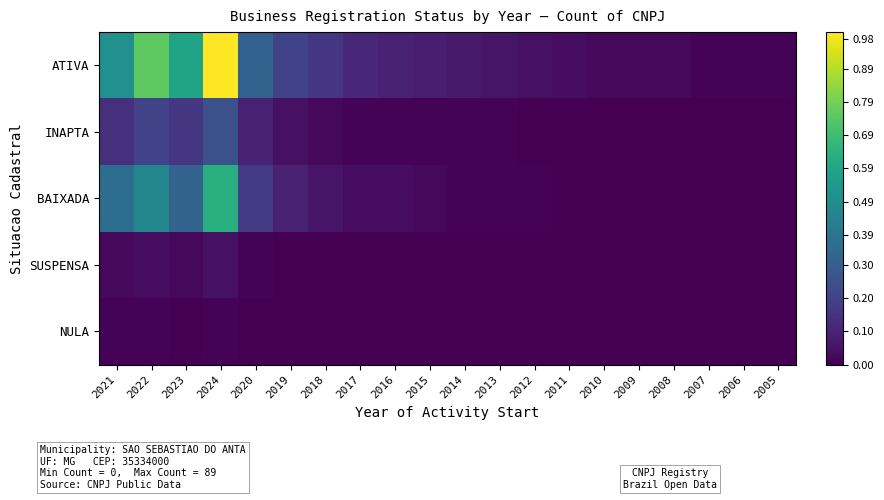

Reading right to left, what are all the values shown in this chart?

ATIVA: 2005=0.0	2006=0.0	2007=0.0	2008=0.0	2009=0.0	2010=0.0	2011=0.0	2012=0.0	2013=0.1	2014=0.1	2015=0.1	2016=0.1	2017=0.1	2018=0.2	2019=0.2	2020=0.3	2024=1.0	2023=0.6	2022=0.8	2021=0.5
INAPTA: 2005=0.0	2006=0.0	2007=0.0	2008=0.0	2009=0.0	2010=0.0	2011=0.0	2012=0.0	2013=0.0	2014=0.0	2015=0.0	2016=0.0	2017=0.0	2018=0.0	2019=0.0	2020=0.1	2024=0.2	2023=0.2	2022=0.2	2021=0.1
BAIXADA: 2005=0.0	2006=0.0	2007=0.0	2008=0.0	2009=0.0	2010=0.0	2011=0.0	2012=0.0	2013=0.0	2014=0.0	2015=0.0	2016=0.0	2017=0.0	2018=0.1	2019=0.1	2020=0.2	2024=0.6	2023=0.3	2022=0.5	2021=0.4
SUSPENSA: 2005=0.0	2006=0.0	2007=0.0	2008=0.0	2009=0.0	2010=0.0	2011=0.0	2012=0.0	2013=0.0	2014=0.0	2015=0.0	2016=0.0	2017=0.0	2018=0.0	2019=0.0	2020=0.0	2024=0.0	2023=0.0	2022=0.0	2021=0.0
NULA: 2005=0.0	2006=0.0	2007=0.0	2008=0.0	2009=0.0	2010=0.0	2011=0.0	2012=0.0	2013=0.0	2014=0.0	2015=0.0	2016=0.0	2017=0.0	2018=0.0	2019=0.0	2020=0.0	2024=0.0	2023=0.0	2022=0.0	2021=0.0